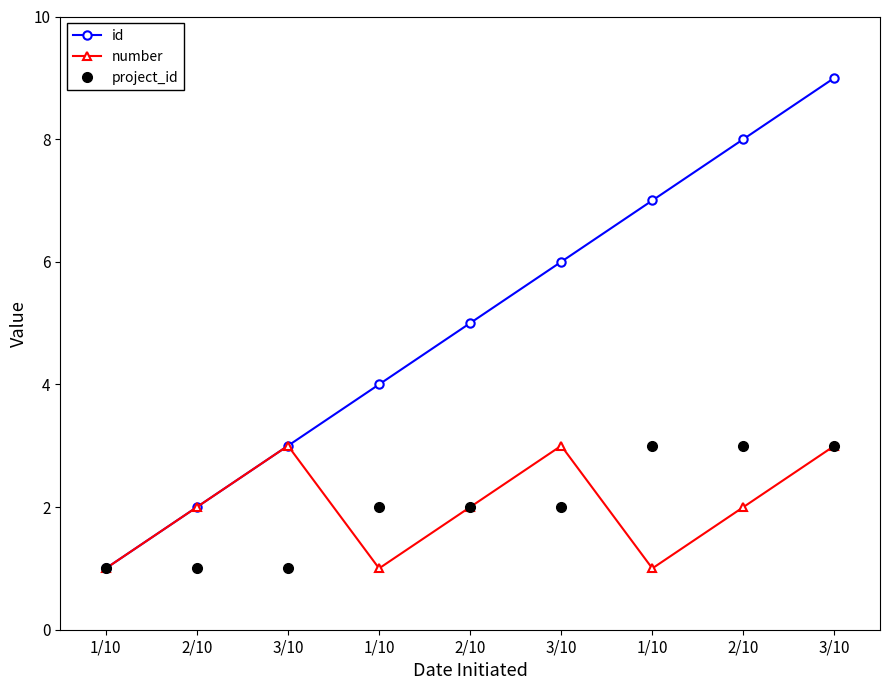

Reading left to right, list all the values displayed in this chart.

id: 1	2	3	4	5	6	7	8	9
number: 1	2	3	1	2	3	1	2	3
project_id: 1	1	1	2	2	2	3	3	3